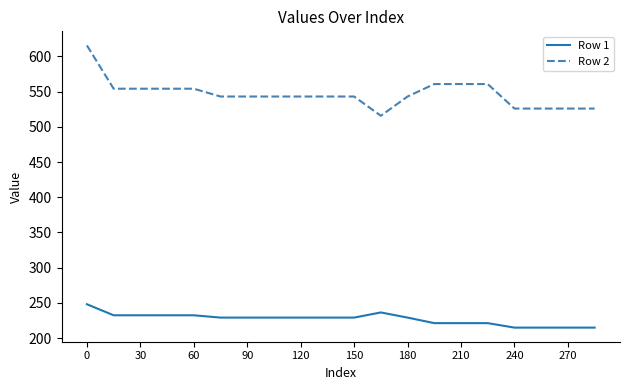

What is the minimum value shown in the chart?

214.8